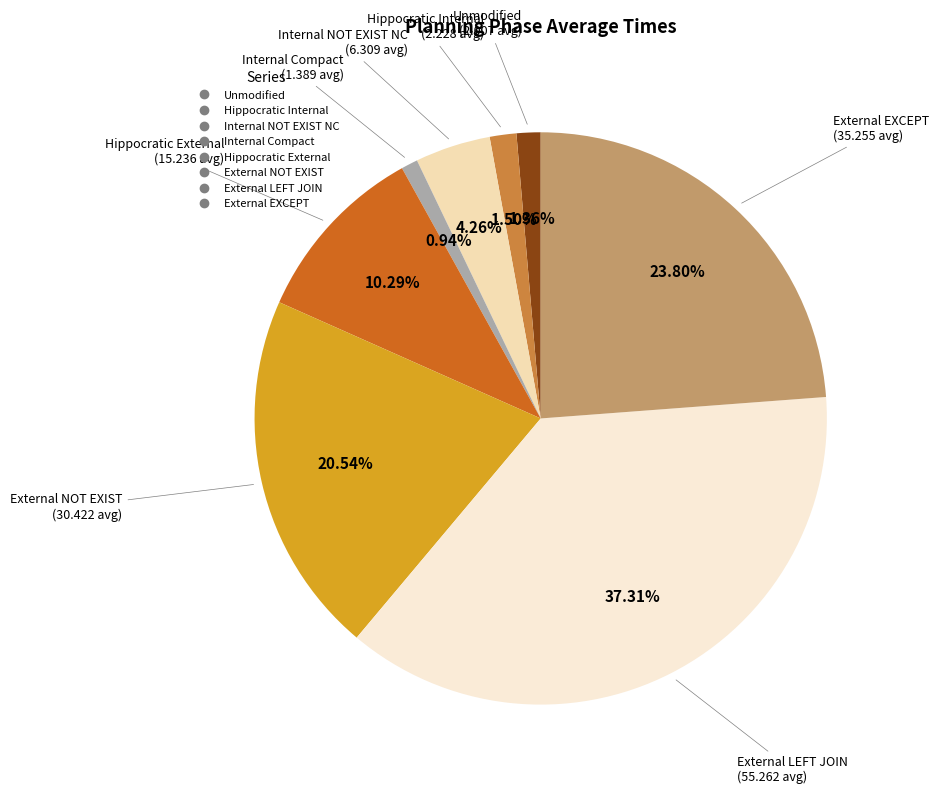

How many segments does this pie chart have?

8